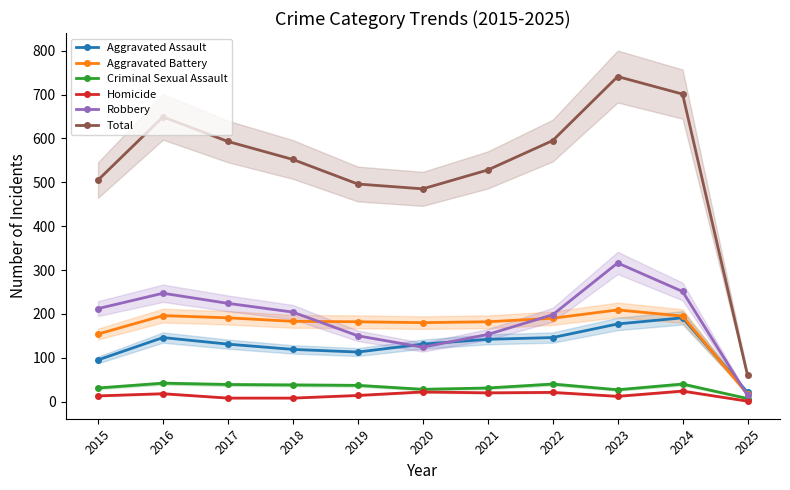

What are all the series names shown in the legend?

Aggravated Assault, Aggravated Battery, Criminal Sexual Assault, Homicide, Robbery, Total